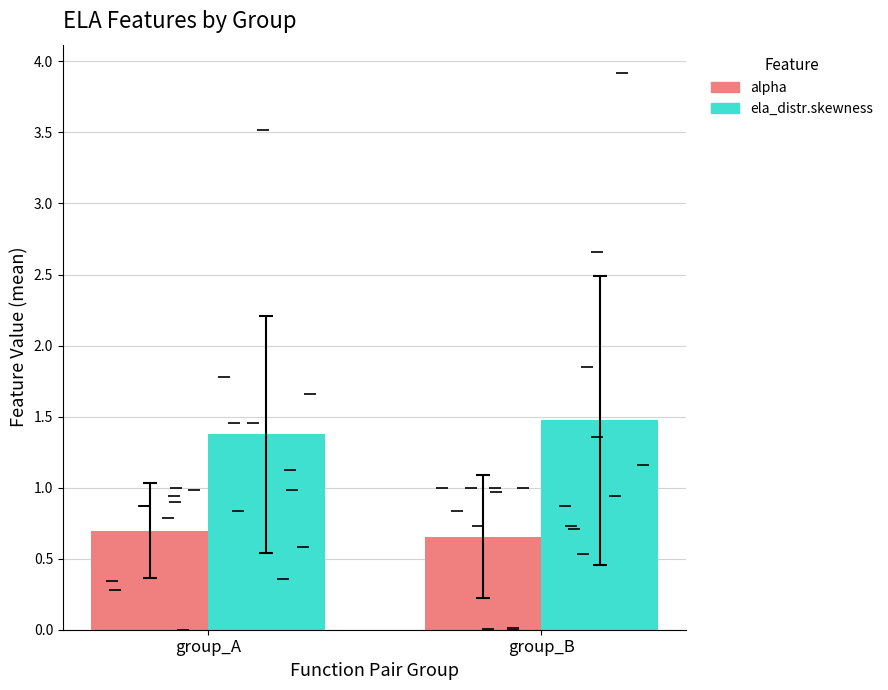

Rank the series by their maximum value, from lowest to highest.

alpha, ela_distr.skewness